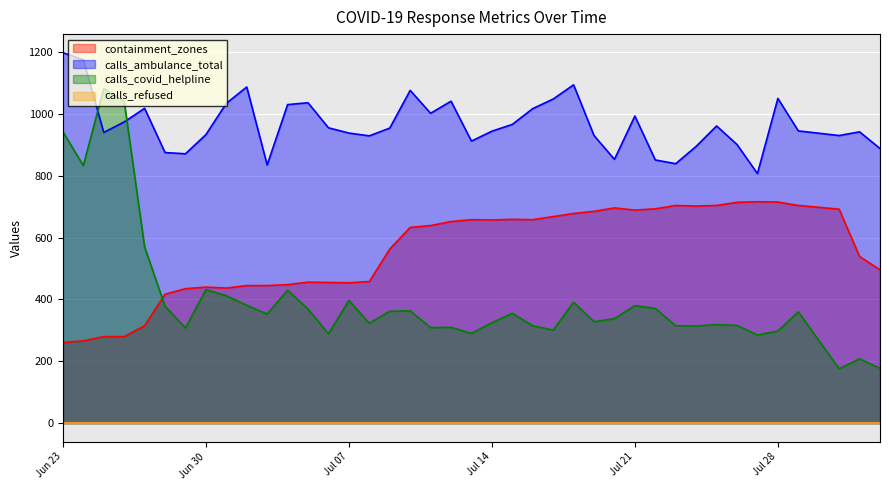

What is the sum of all calls_ambulance_total values?

38667